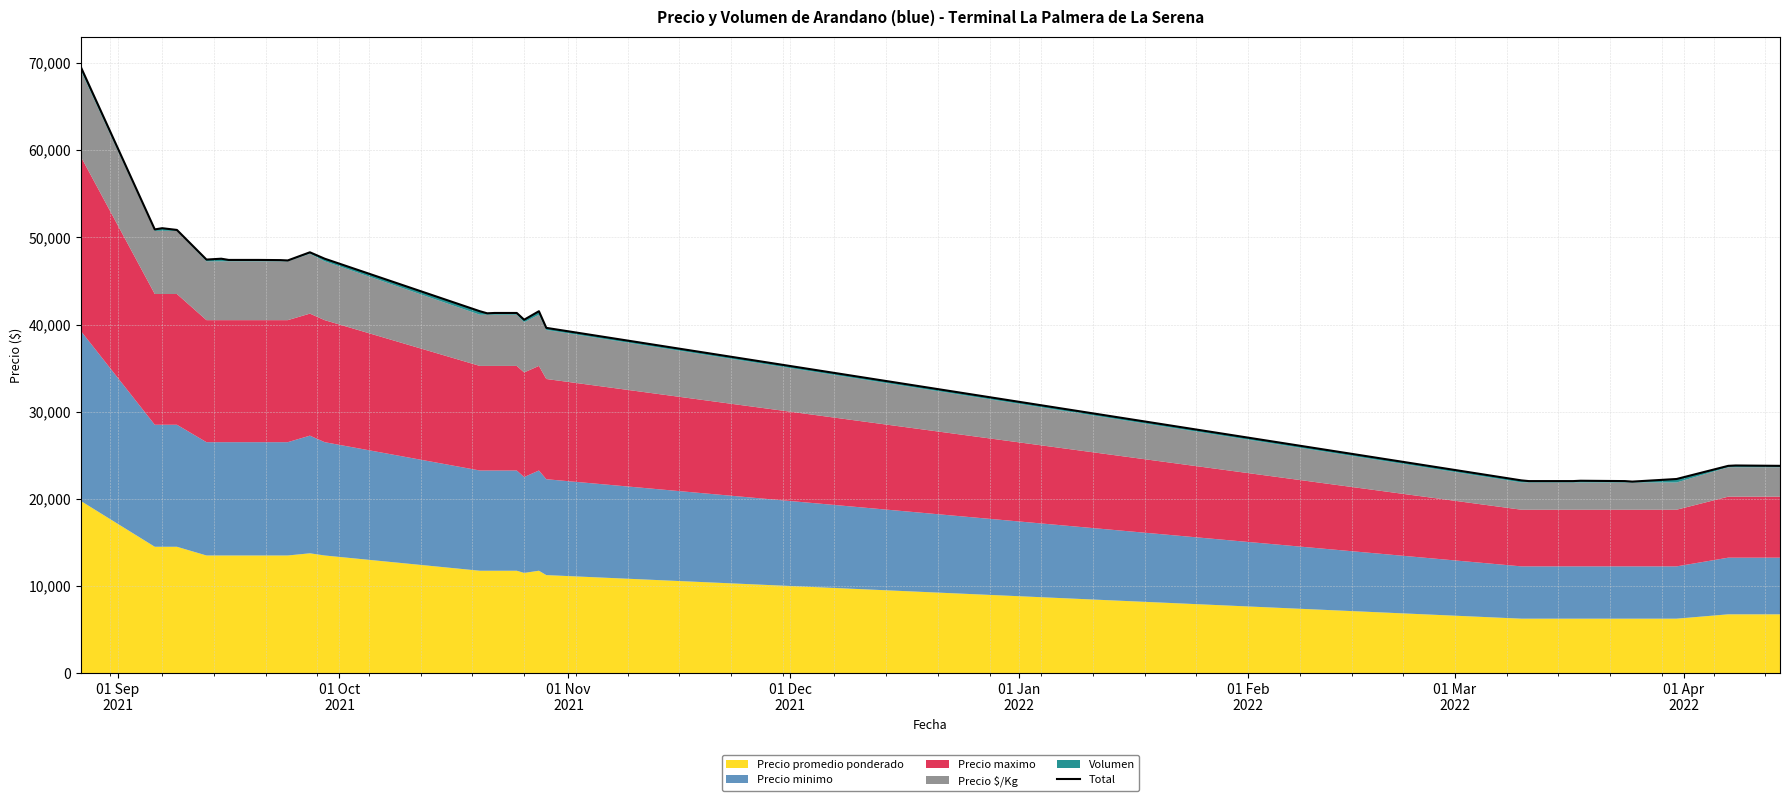

What is the difference between the maximum and minimum values?

47550